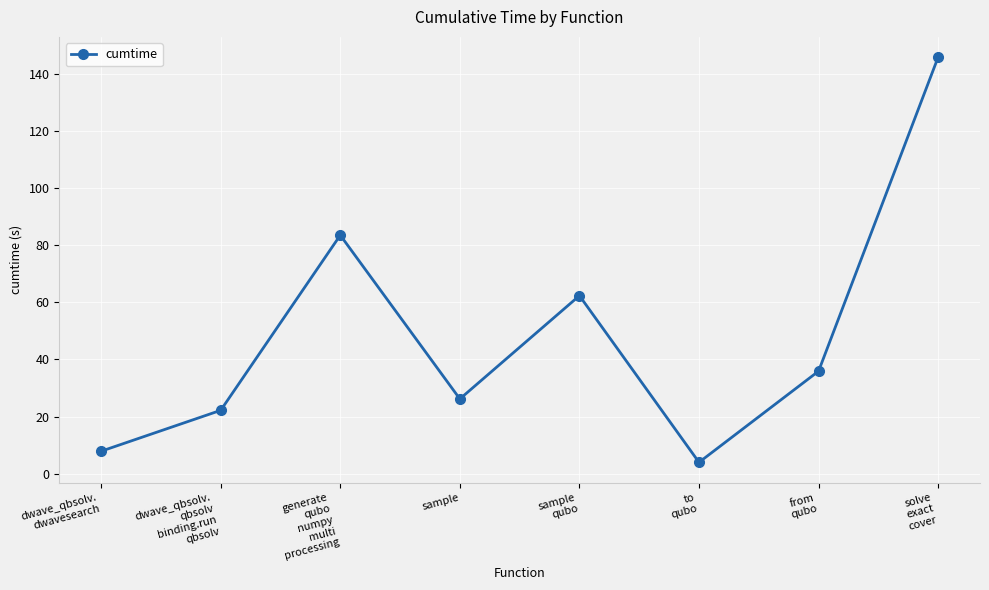

At which category does the chart reach its peak across all series?

solve
exact
cover